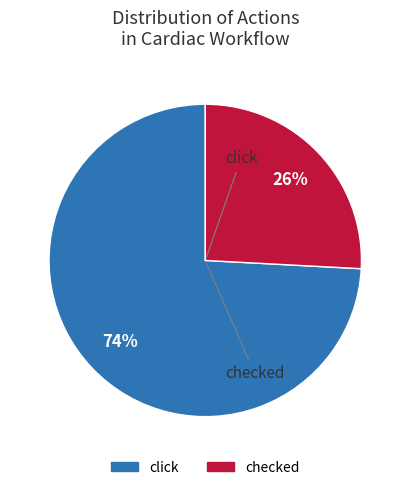

Which category has the biggest portion of the pie?

click